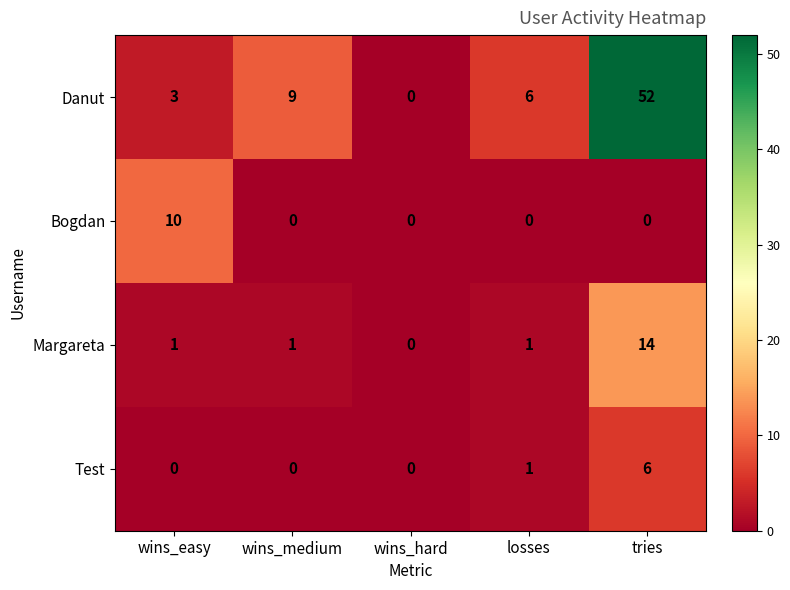

What is the spread (max minus min) of values at tries?

52